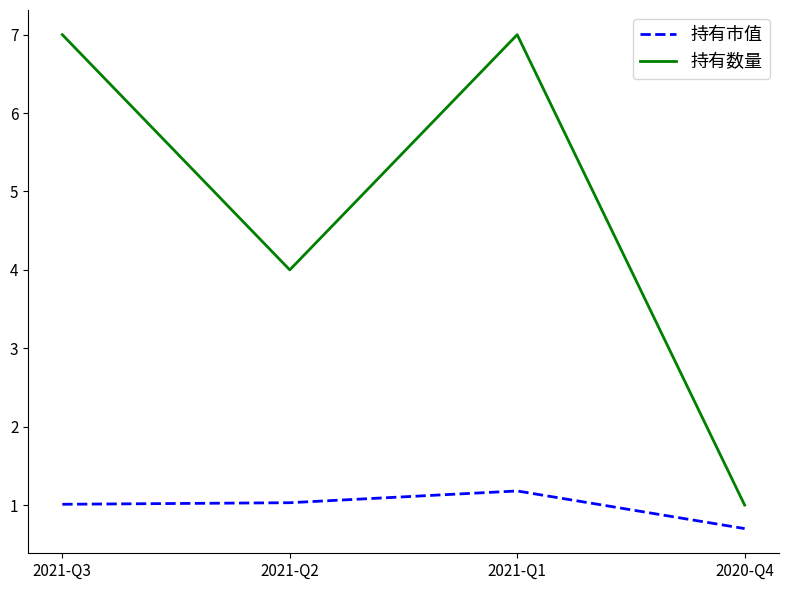

What is the maximum value shown in the chart?

7.0